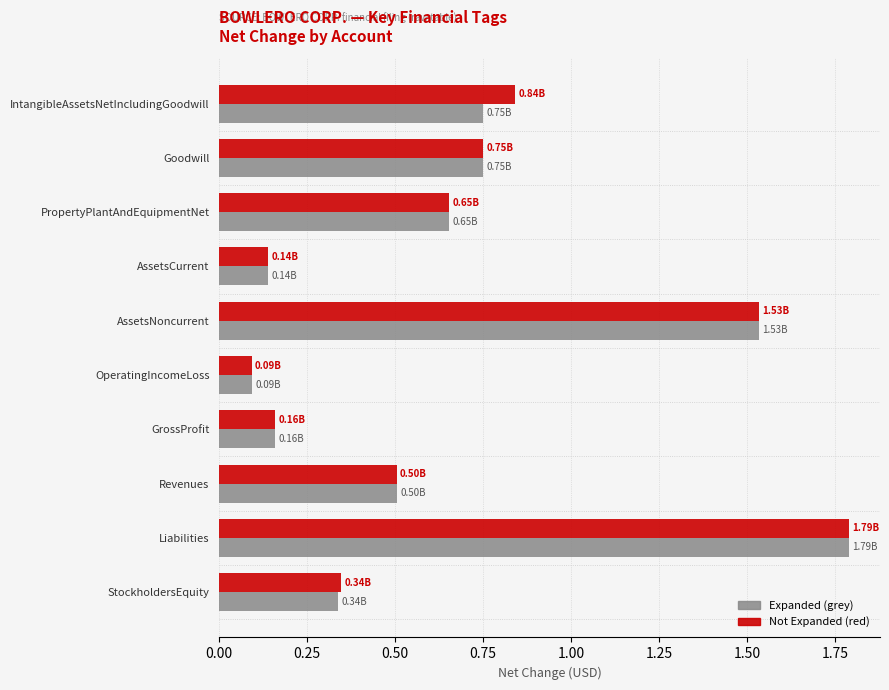

Where is Not Expanded (red) nearest to the value 0?

OperatingIncomeLoss